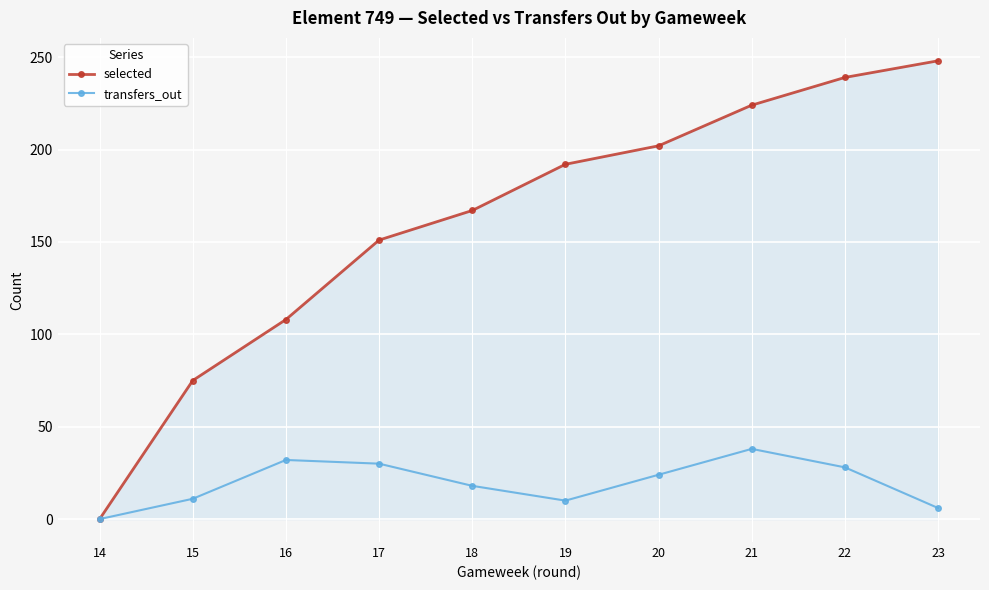

True or false: transfers_out has more than 1 interior local peaks.

True